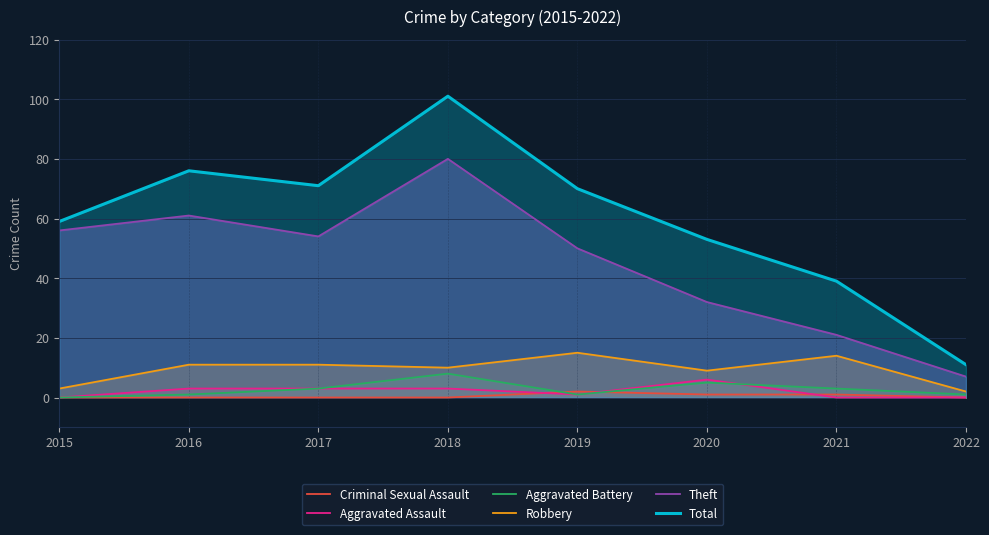

Is it true that Aggravated Assault equals 0 at 2021?

True